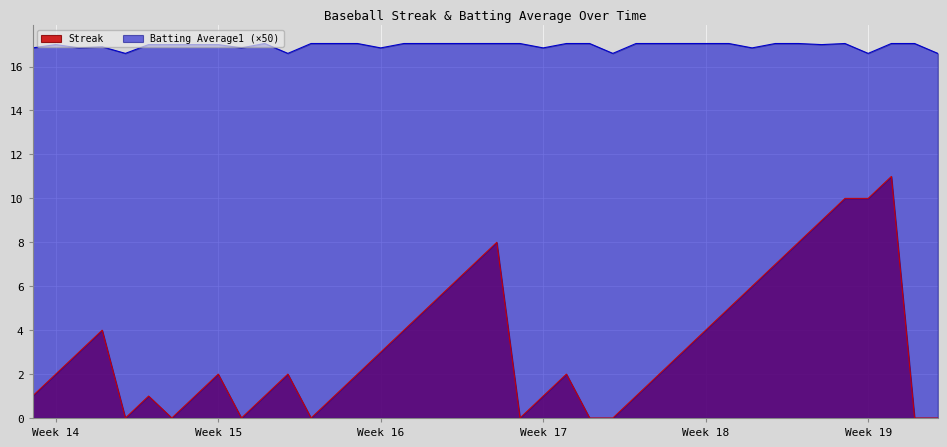

Count the number of data series in this chart.

2